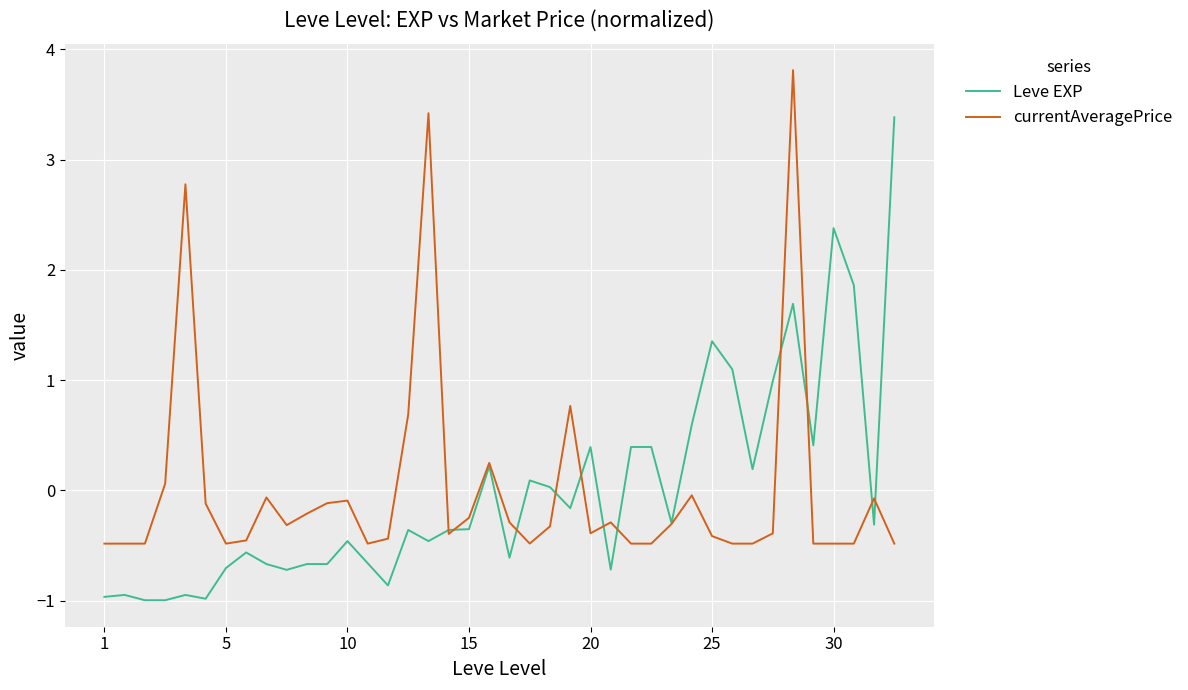

List the series in order of their peak value, lowest first.

Leve EXP, currentAveragePrice